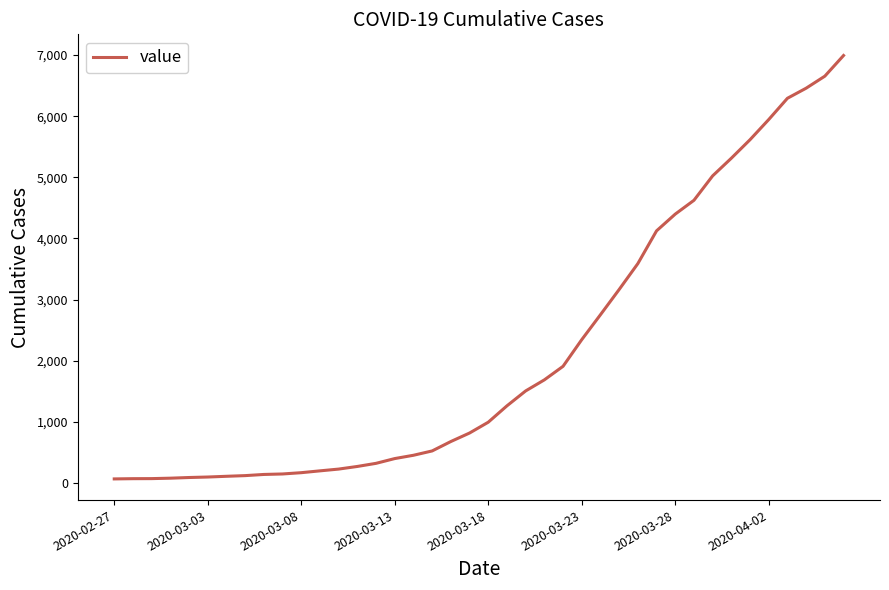

What is the maximum value shown in the chart?

6994